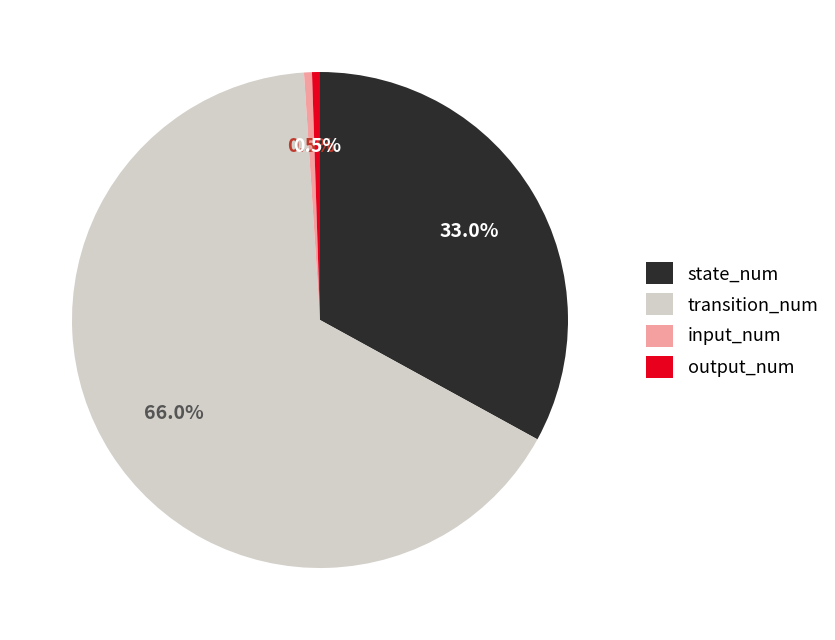

The state_num slice represents 33% of the pie. True or false?

True